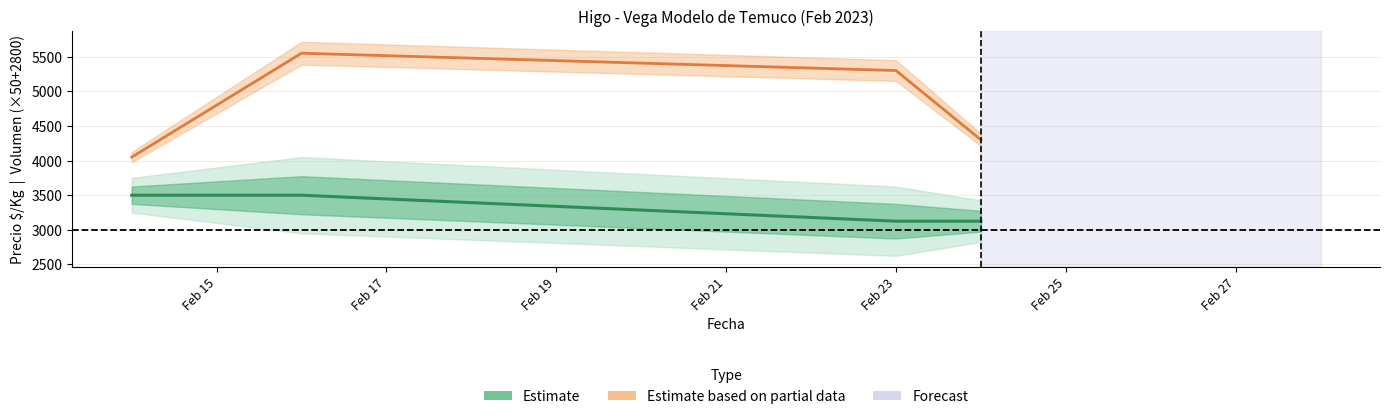

True or false: Precio $/Kg (Estimate) and Volumen (partial) cross at least once.

False